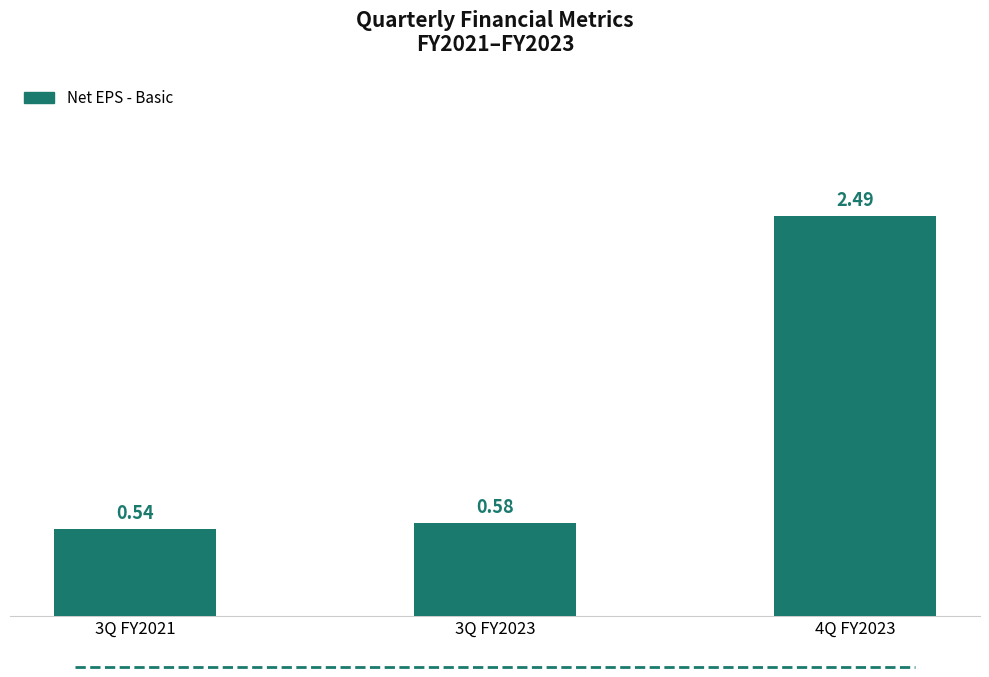

Which label corresponds to the smallest value in the chart?

3Q FY2021